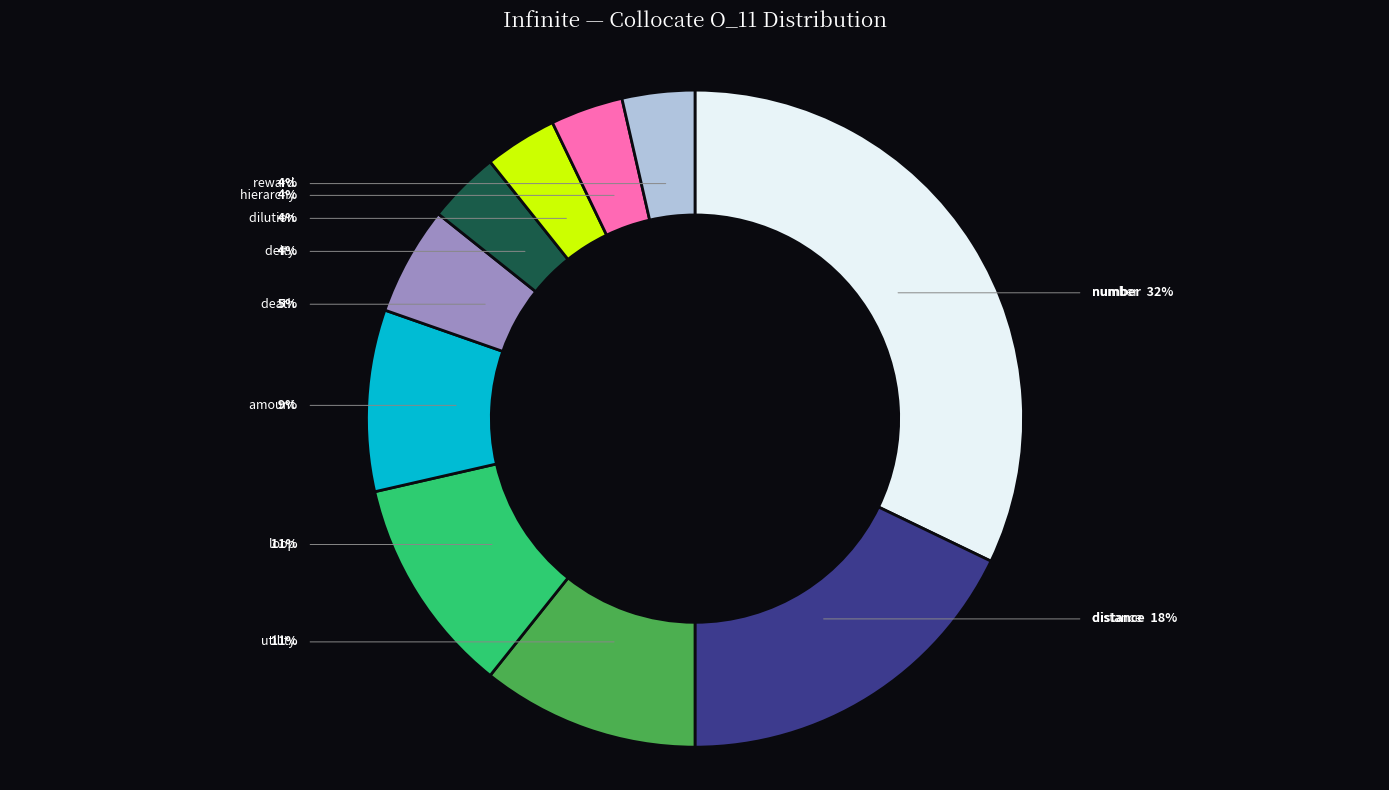

To the nearest percent, what is the difference between the largest and smallest slice percentages?

29%